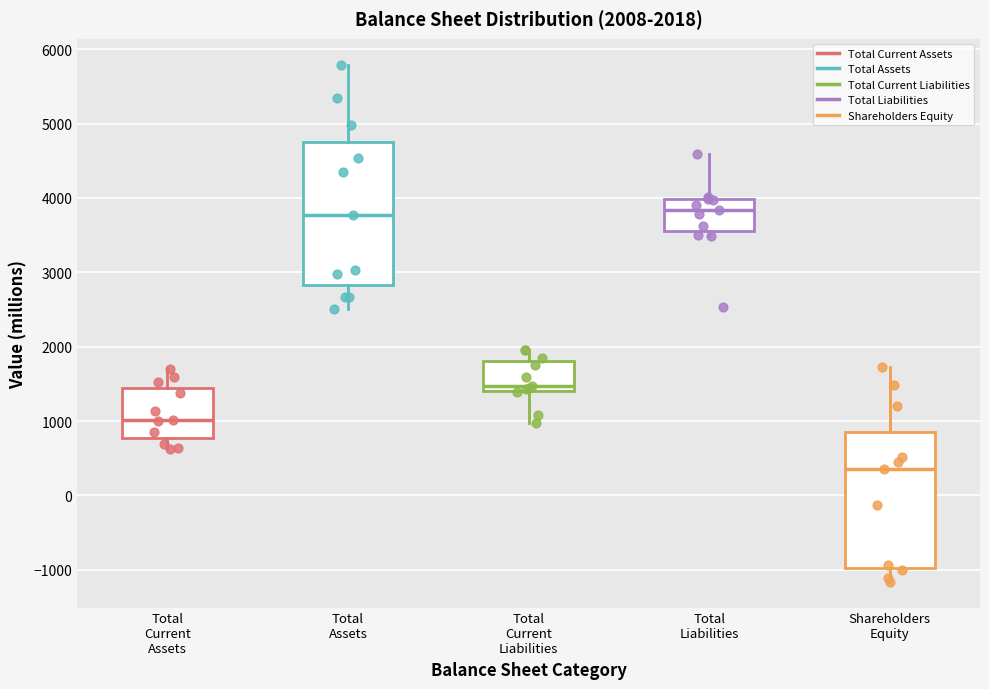

Which box is the tallest, from its lower edge to its upper edge?

Total Assets